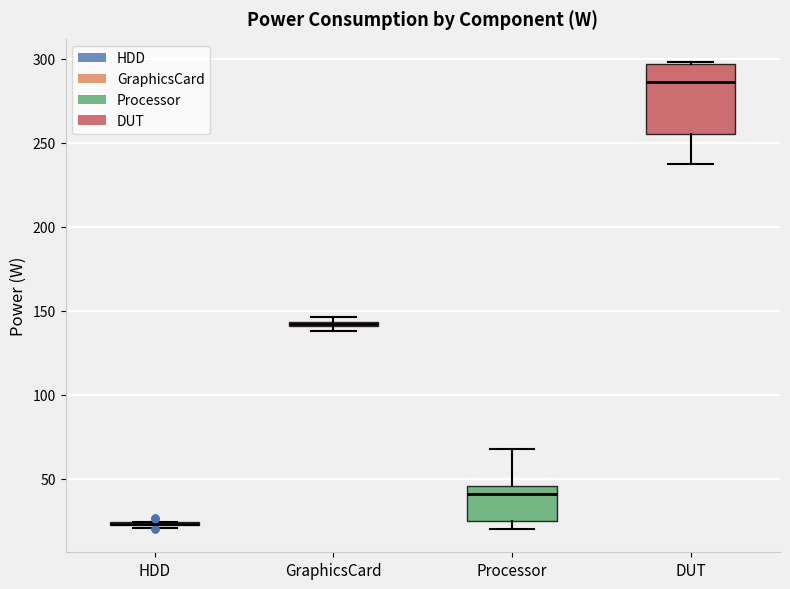

Where is the lower edge of the box for Processor on the y-axis? The values are not printed on the chart, so give them approximately, as read against the axis.

25